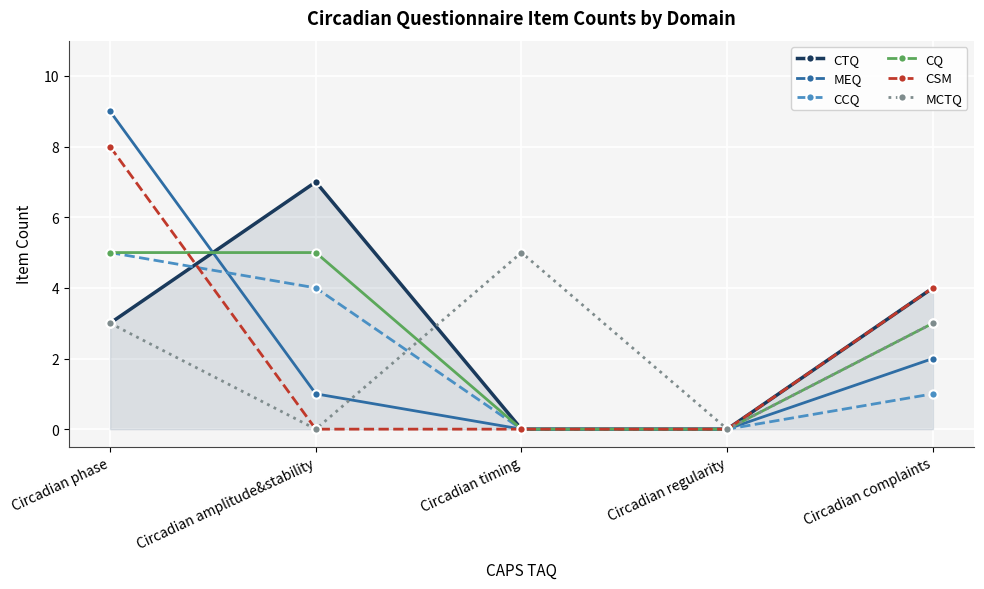

True or false: CTQ has more than 1 points higher than both neighbors.

False